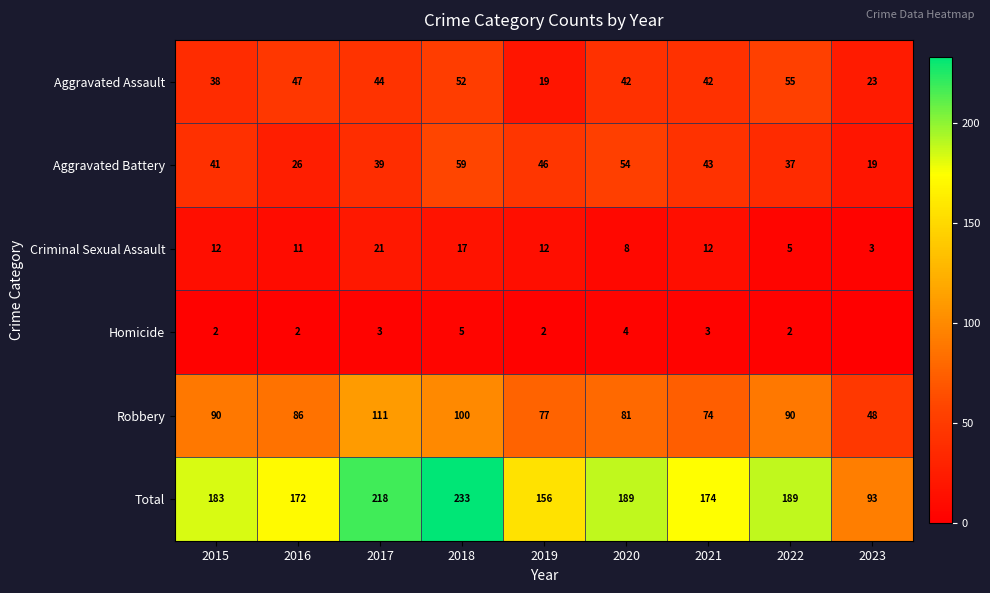

Which series changed the most between 2017 and 2018?

Aggravated Battery